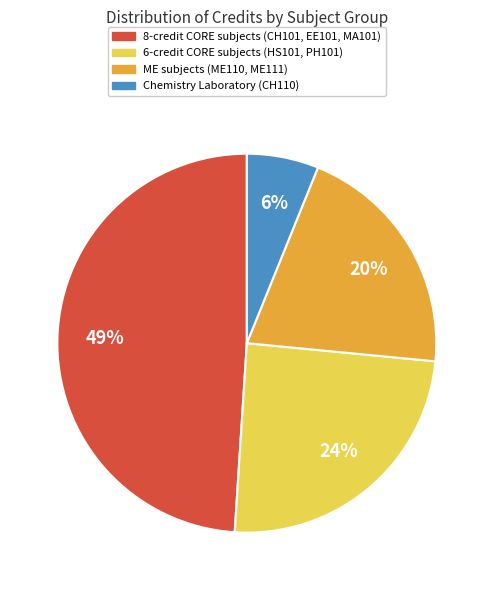

Does any single category account for the majority?

No